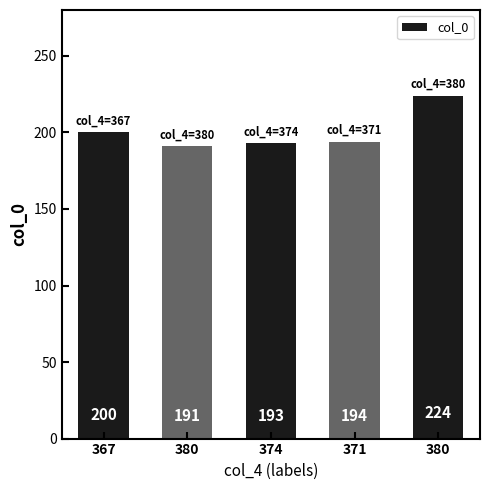

Does the chart contain any negative values?

No